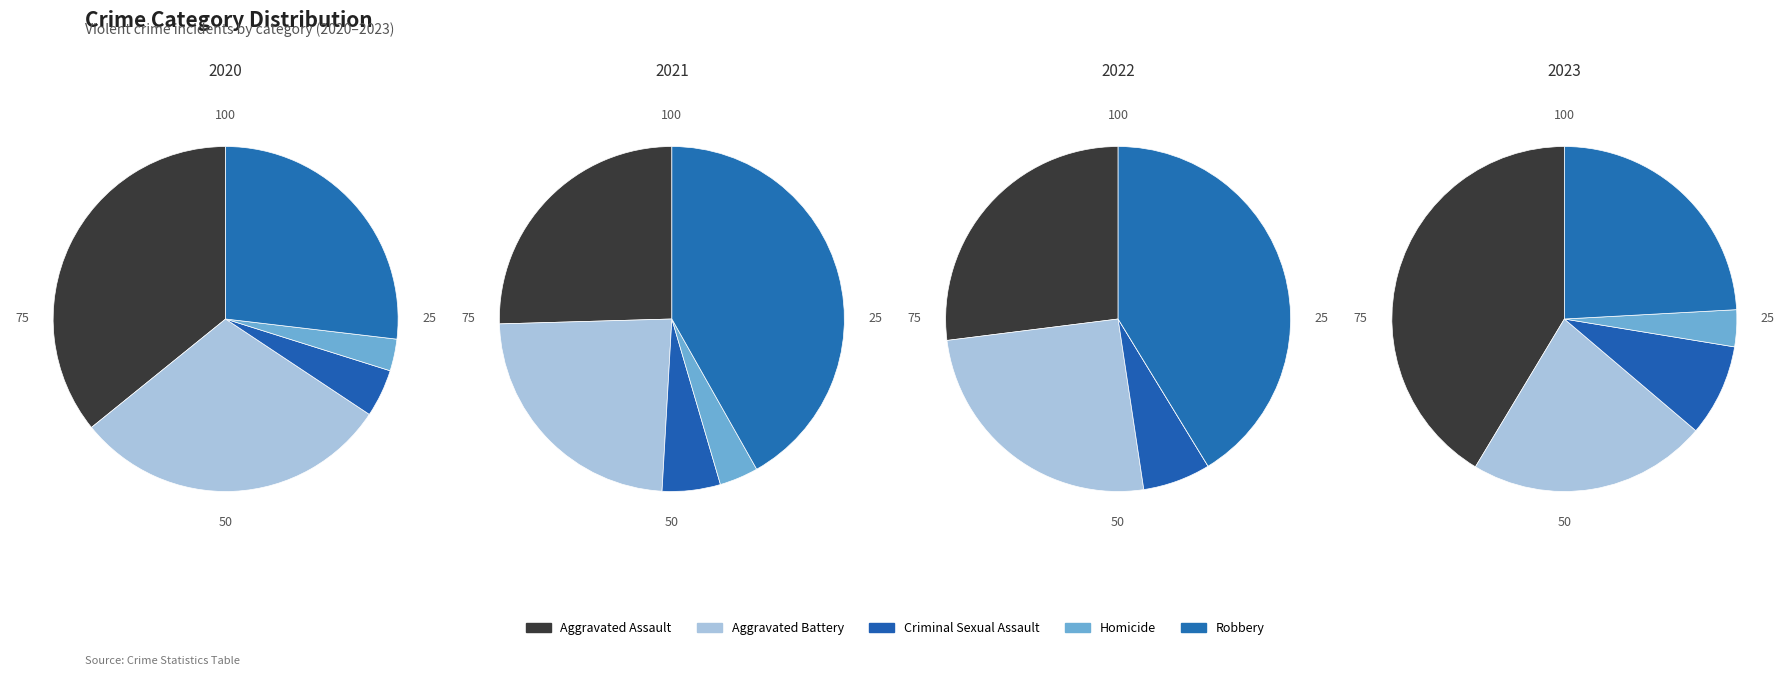

What is the total percentage of Criminal Sexual Assault and Homicide?

7.5%